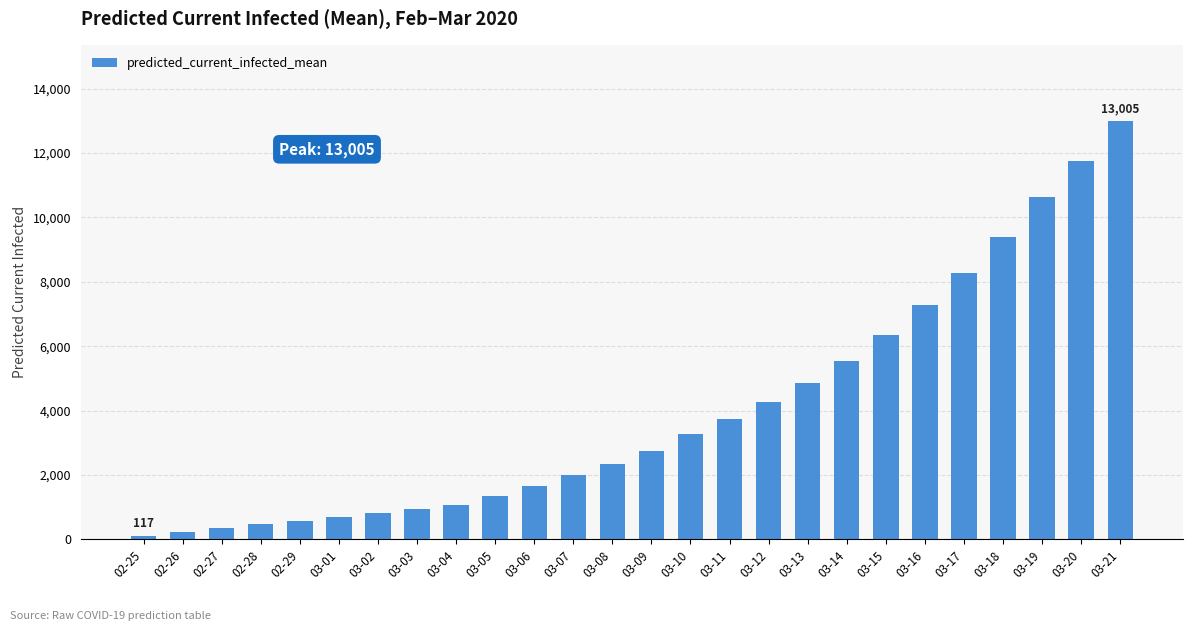

At which label is the value closest to 6561?

03-15